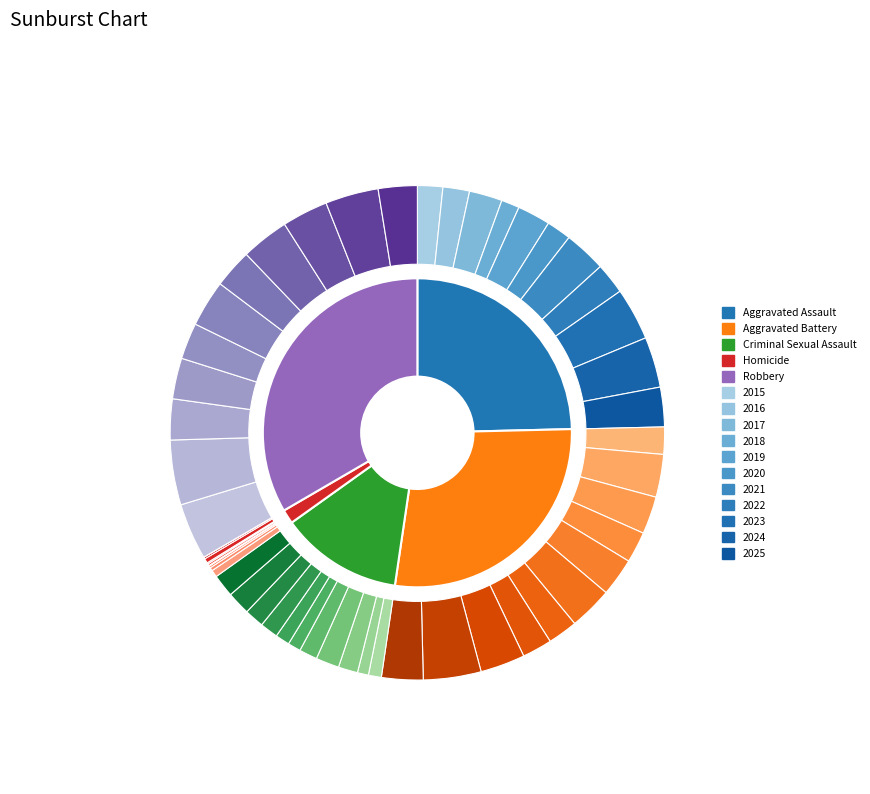

To the nearest percent, what is the combined percentage of 2017 and 2025?

19%